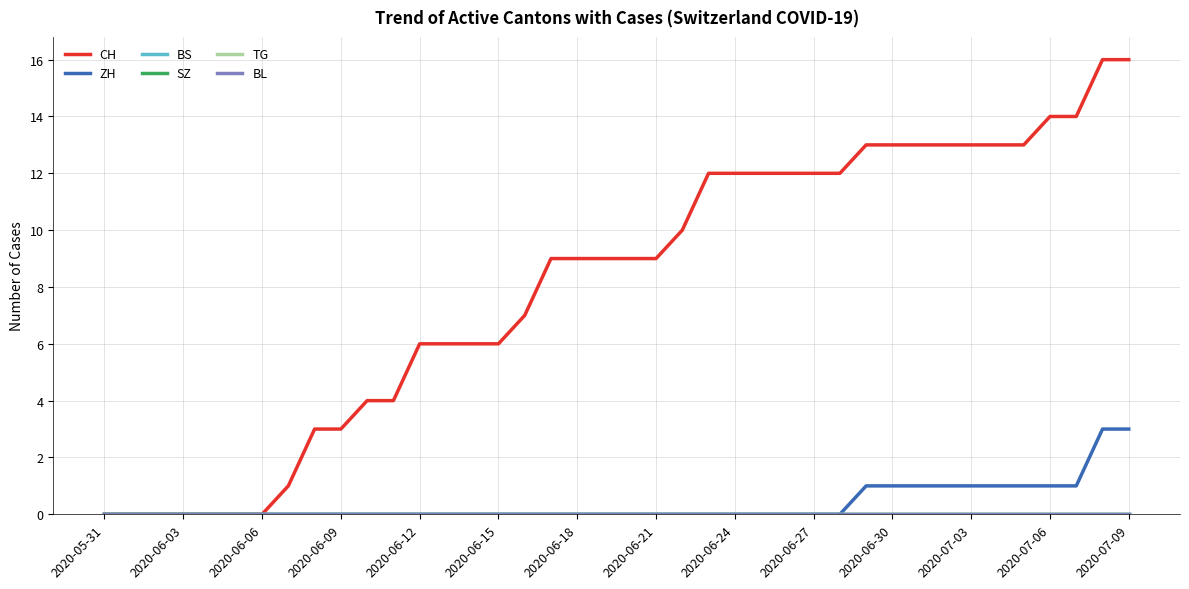

Rank the series by their maximum value, from lowest to highest.

BS, SZ, TG, BL, ZH, CH